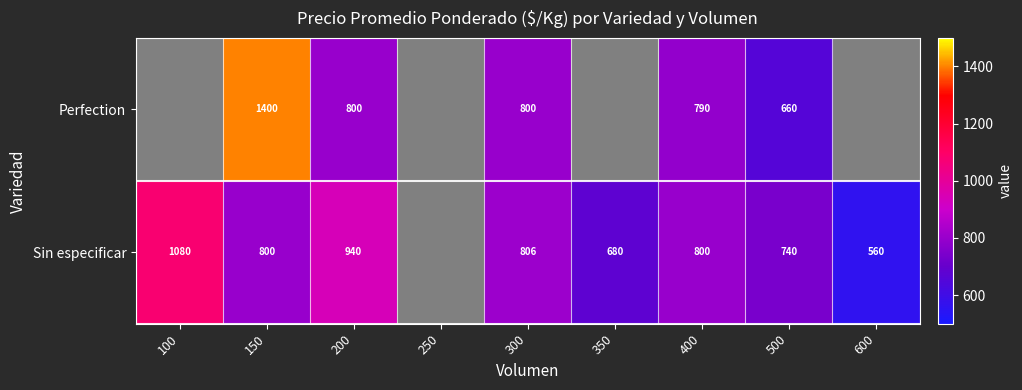

True or false: Perfection has a value of 800 at 200.

True